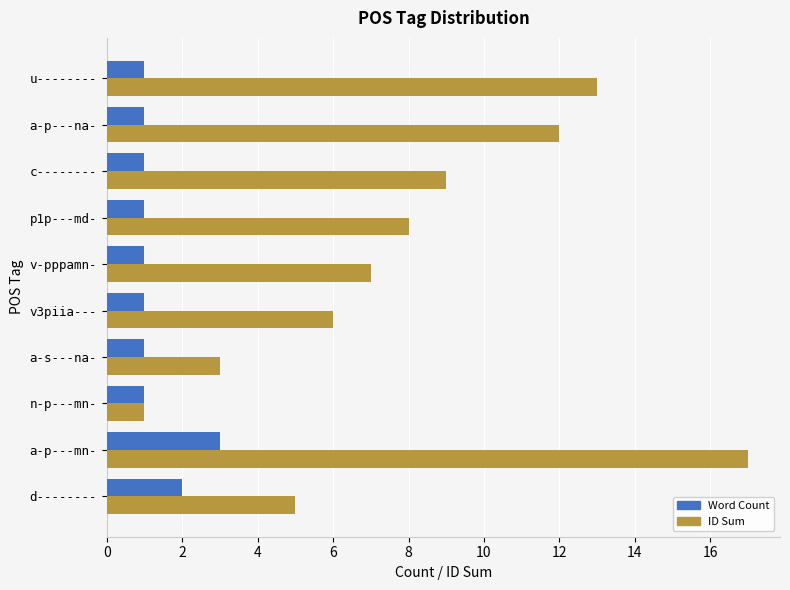

List the series in order of their overall mean, lowest first.

Word Count, ID Sum